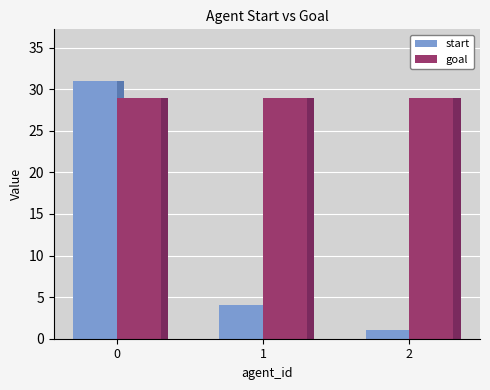

At how many categories does at least one series exceed 26?

3